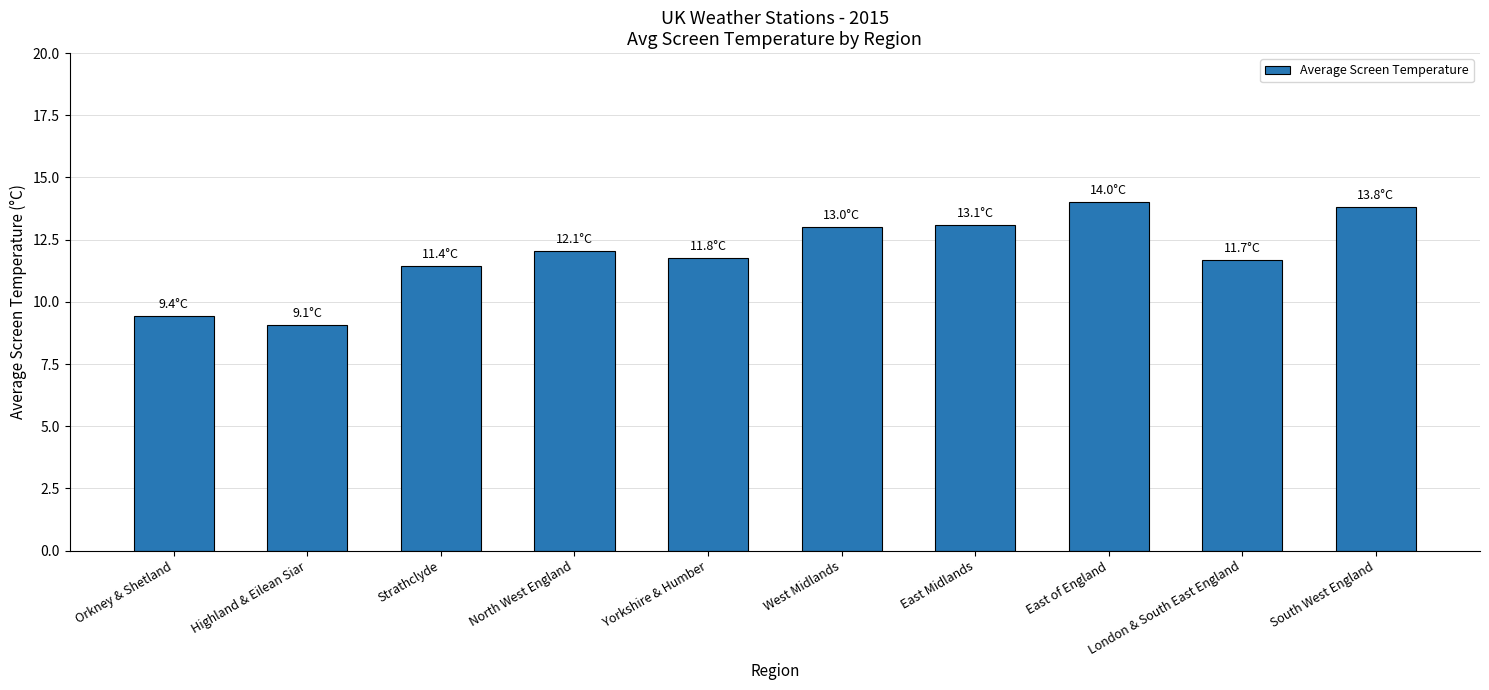

What is the difference between the second highest and minimum values?

4.8